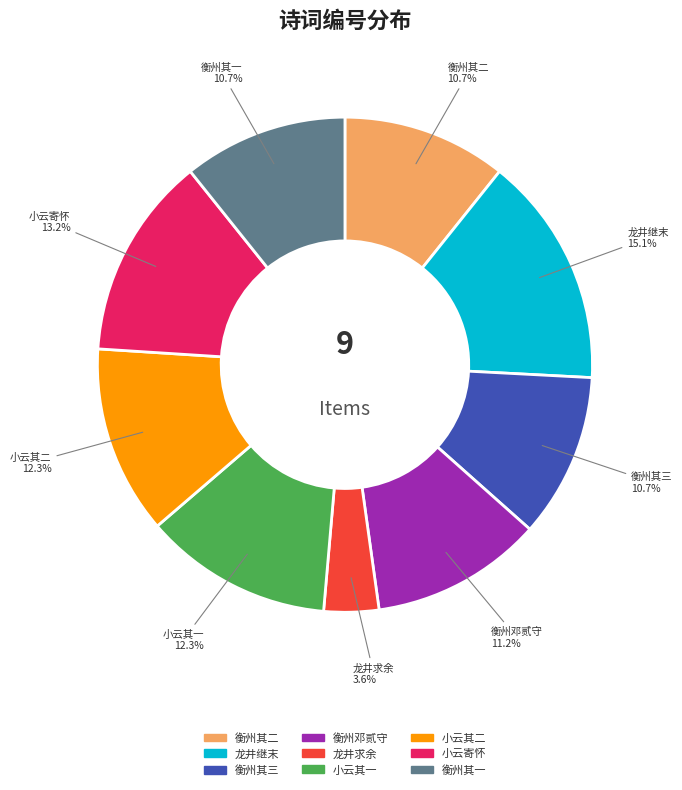

Does any single category account for the majority?

No